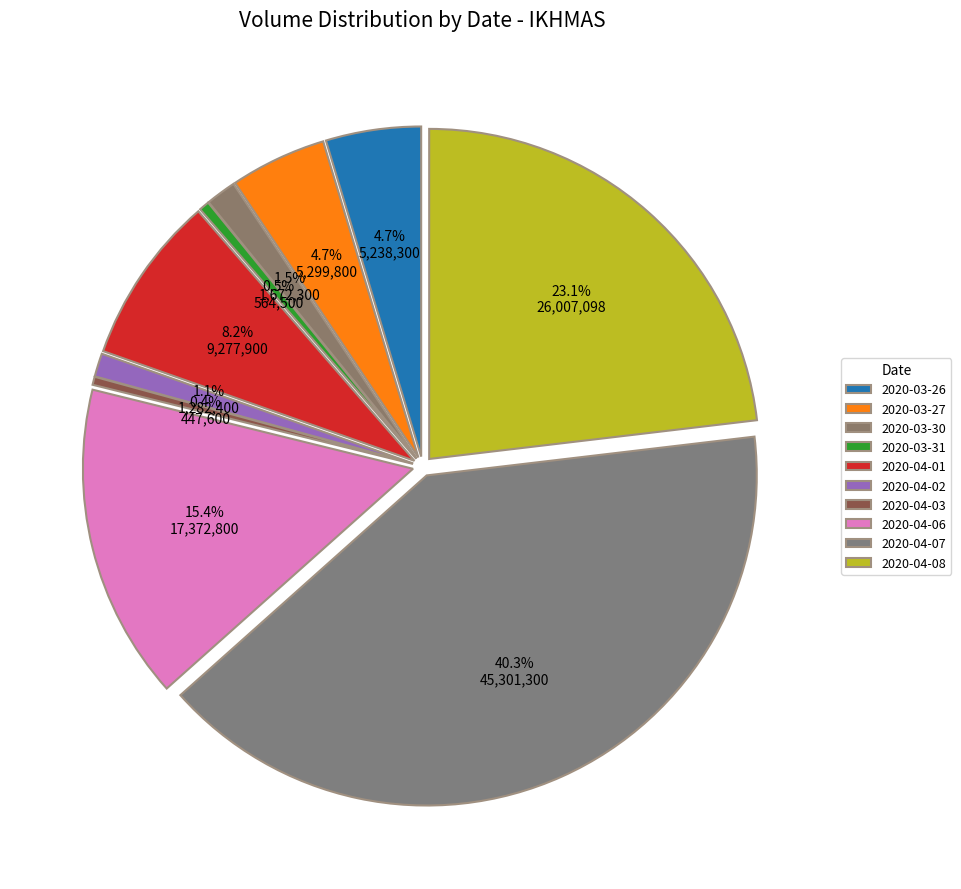

Is it true that 2020-04-02 is 1% of the pie?

True